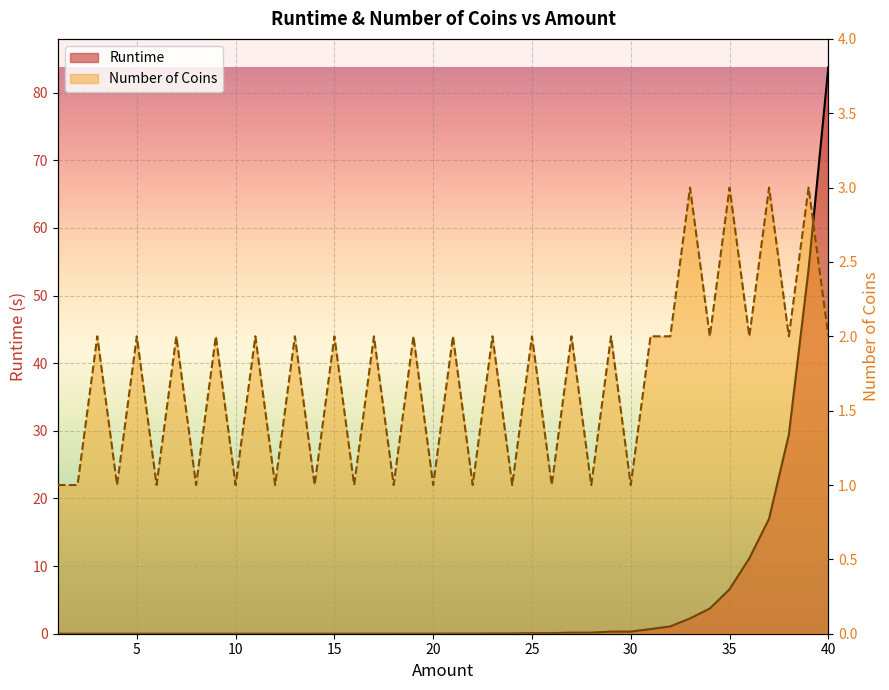

What is the average value of the Number of Coins series?

1.7